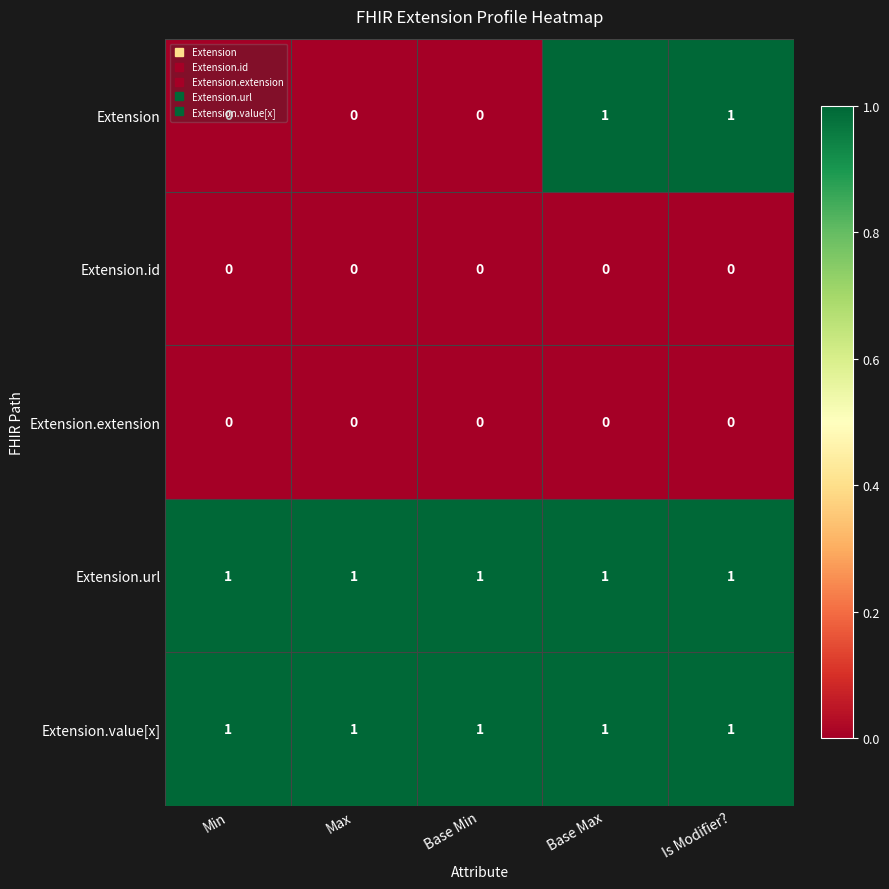

Is it true that Extension.extension equals 0 at Base Max?

True